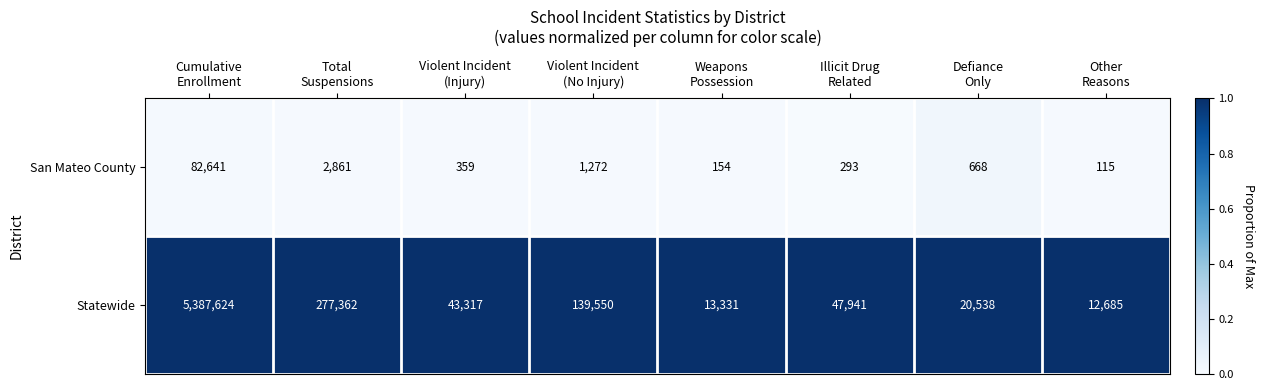

At which category does the chart reach its minimum across all series?

Other
Reasons